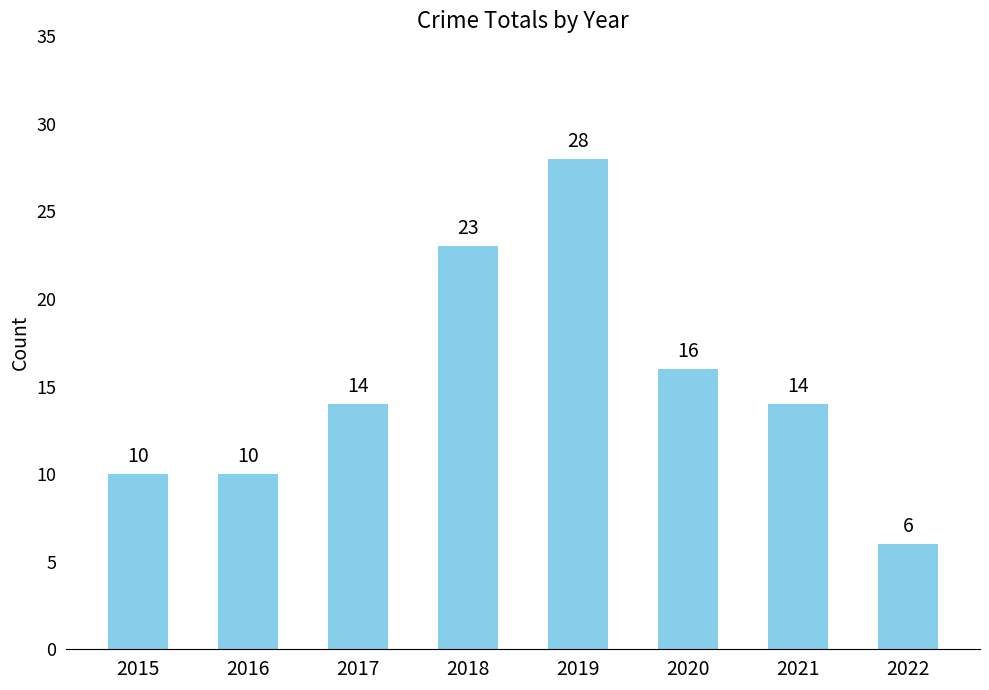

Count the number of data series in this chart.

1